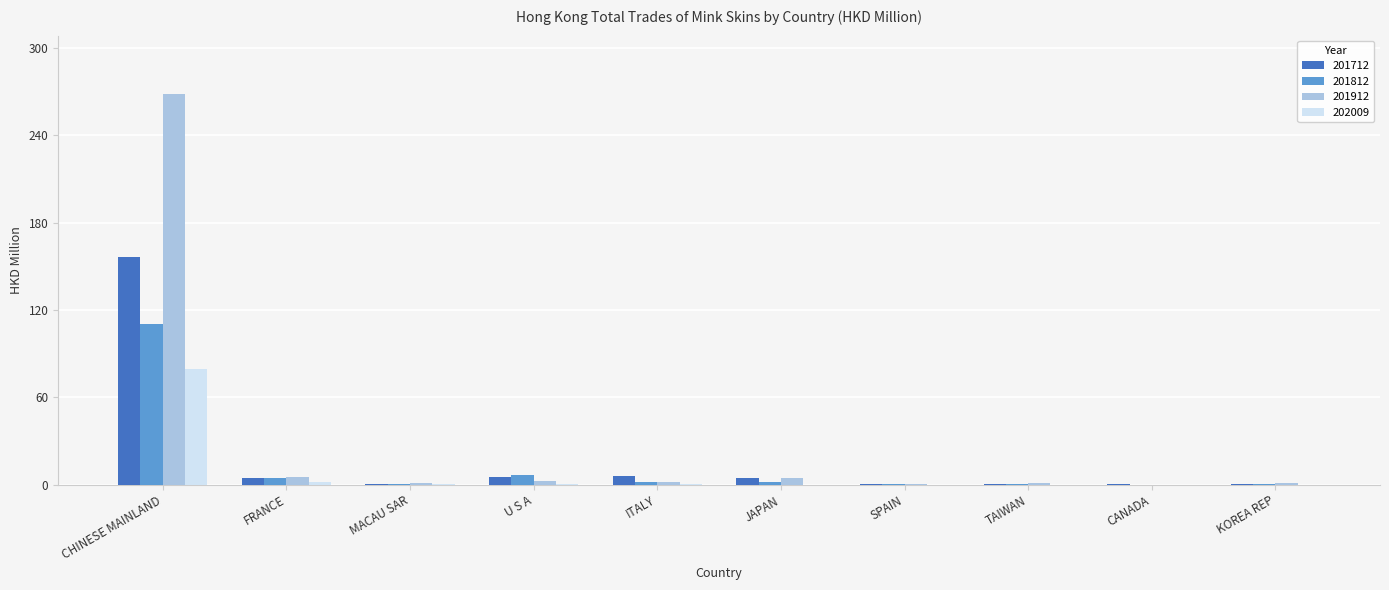

At which label does 201912 reach its peak?

CHINESE MAINLAND